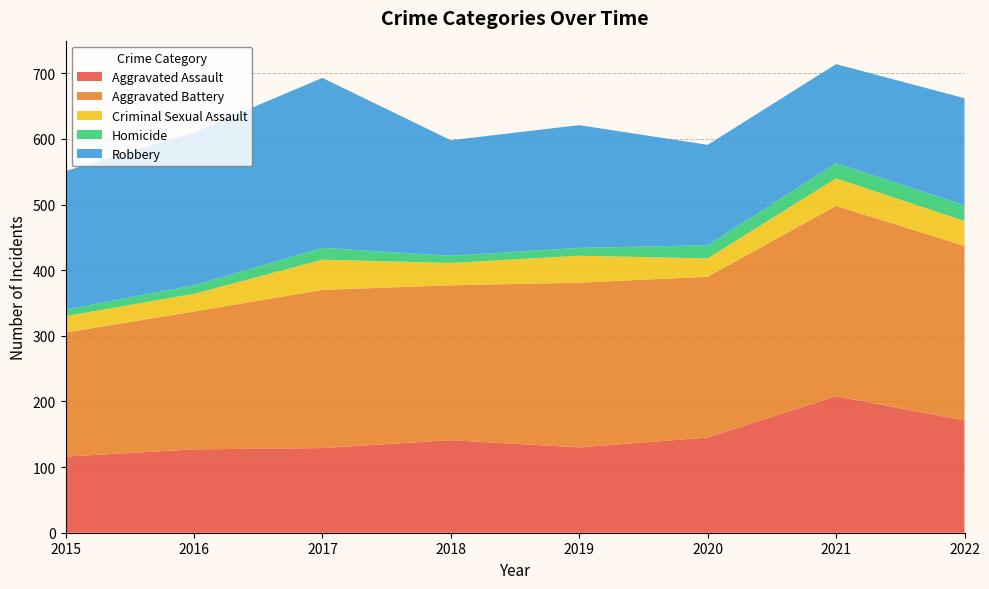

Reading left to right, extract all data points from this chart.

Aggravated Assault: 116	127	129	141	130	145	208	171
Aggravated Battery: 189	210	241	236	251	245	290	266
Criminal Sexual Assault: 25	27	46	34	41	28	42	38
Homicide: 10	13	18	11	12	20	23	24
Robbery: 211	233	259	176	187	153	151	163